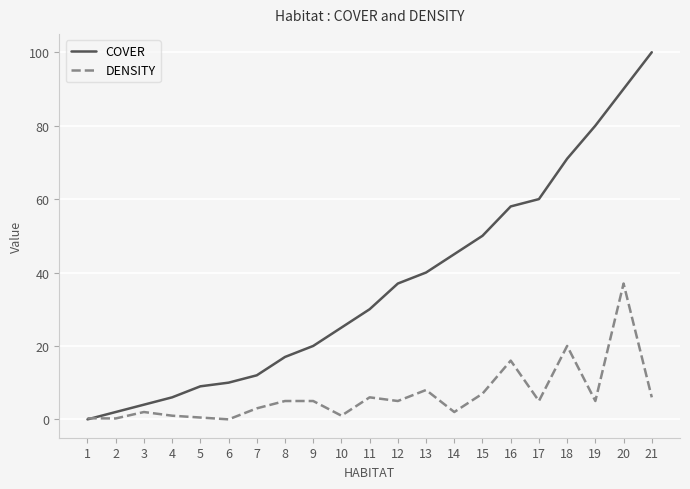

Where do DENSITY and COVER first cross each other?

1 and 2